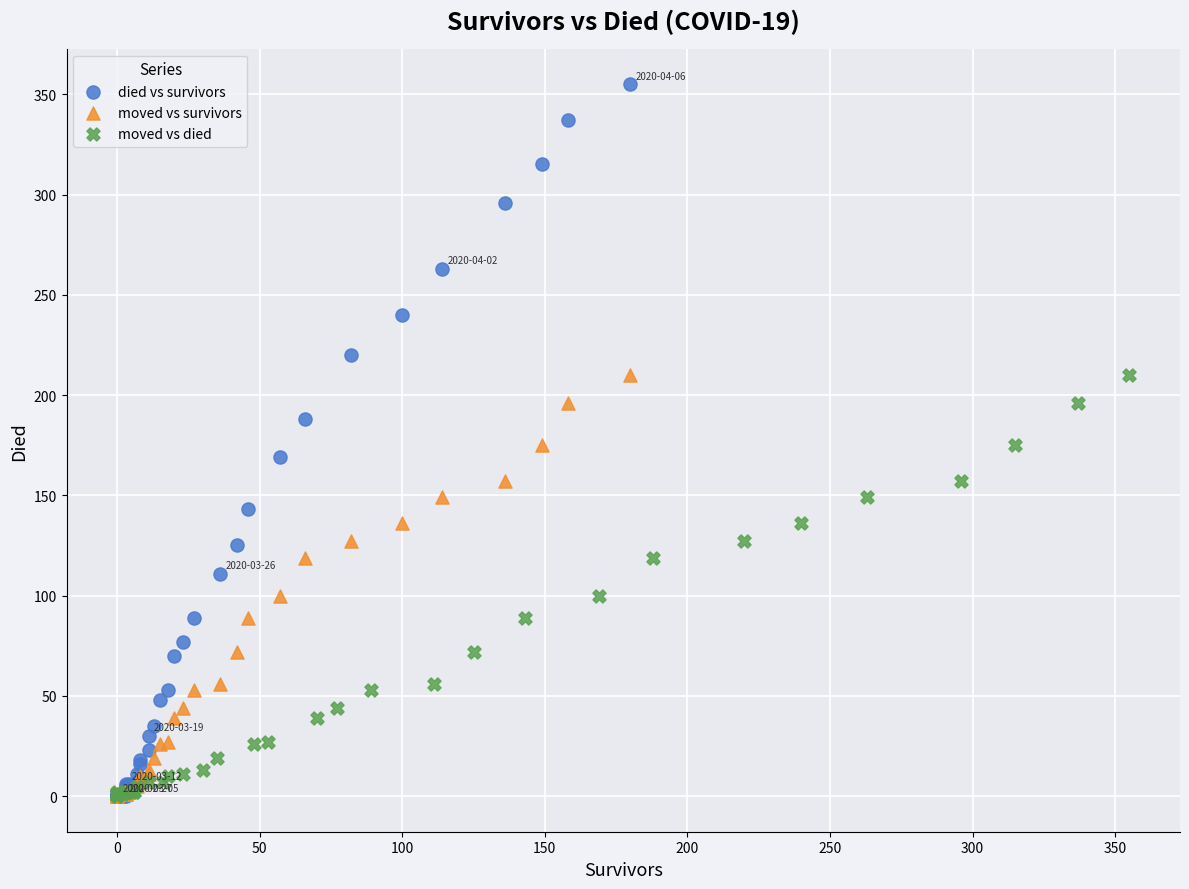

Which series has the widest spread of Y values?

died vs survivors